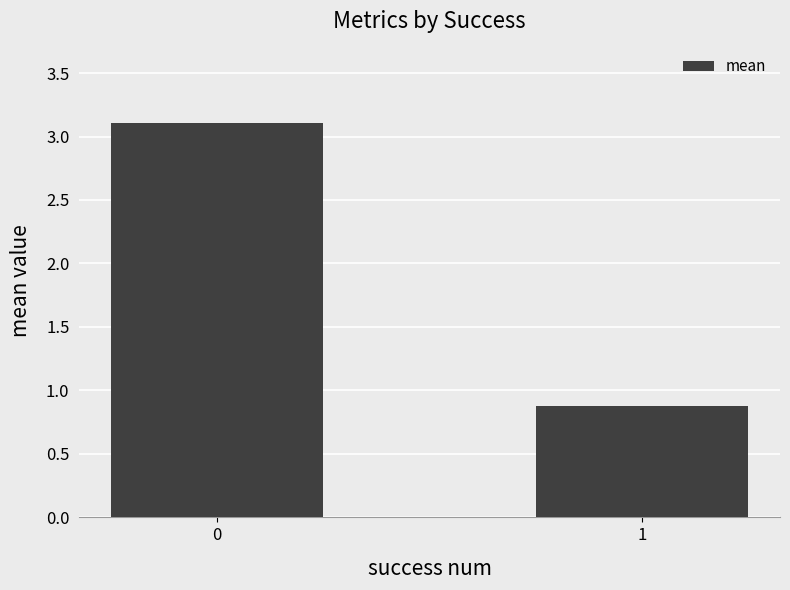

What is the value of the 2nd bar from the left?

0.9